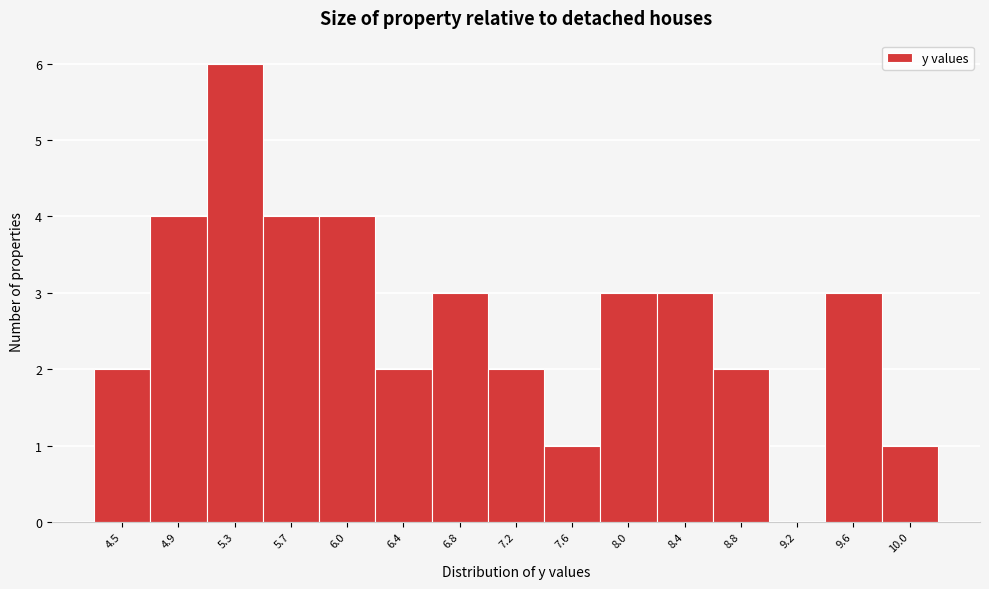

Reading left to right, transcribe this chart: for each bar, give the range it covers on the x-axis and its height. Neither the bar edges nor the heights are printed on the chart, so give them approximately, as read against the axes.

4.30 to 4.65: 2
4.65 to 5.05: 4
5.05 to 5.45: 6
5.45 to 5.85: 4
5.85 to 6.25: 4
6.25 to 6.65: 2
6.65 to 7.00: 3
7.00 to 7.40: 2
7.40 to 7.80: 1
7.80 to 8.20: 3
8.20 to 8.60: 3
8.60 to 9.00: 2
9.00 to 9.35: 0
9.35 to 9.75: 3
9.75 to 10.15: 1